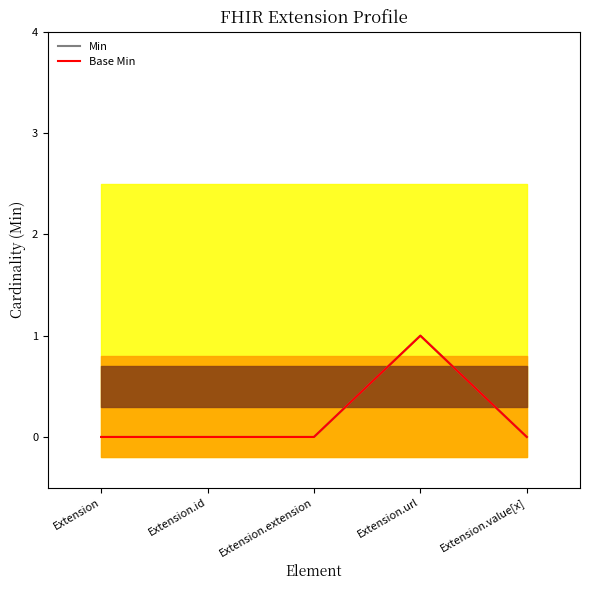

Where is the first local maximum for Base Min?

Extension.url